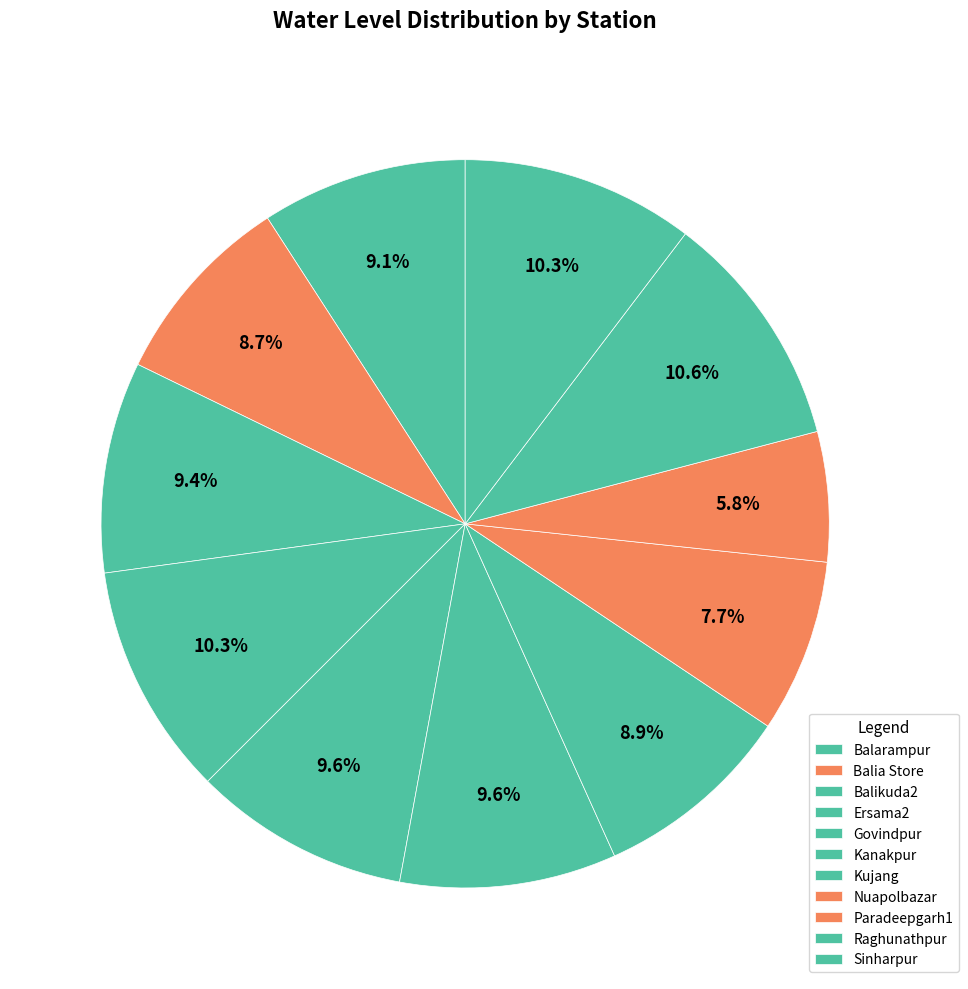

How many segments does this pie chart have?

11